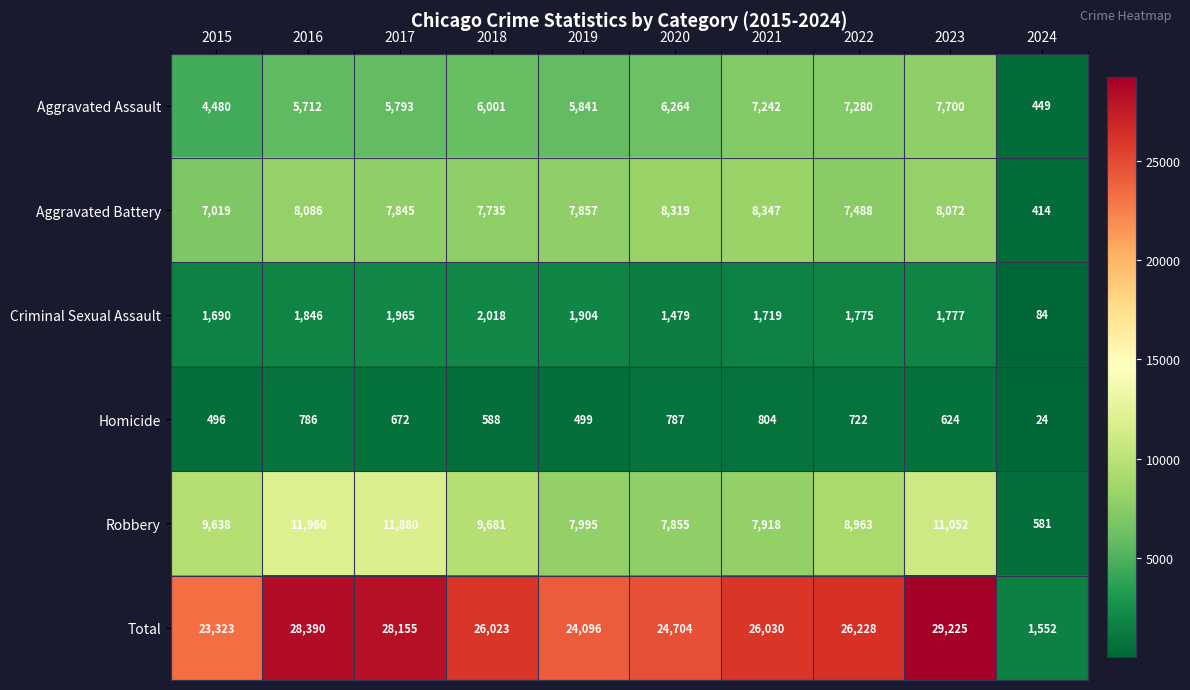

What value does the Total series have at 2016?

28390